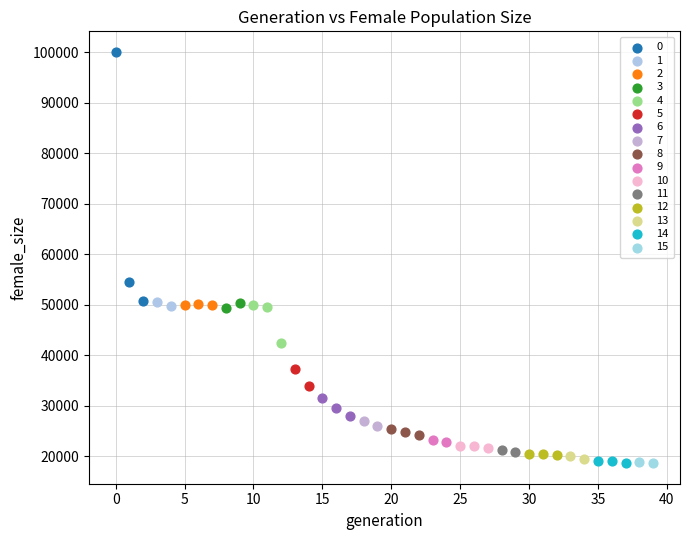

Which series reaches the maximum Y coordinate?

0